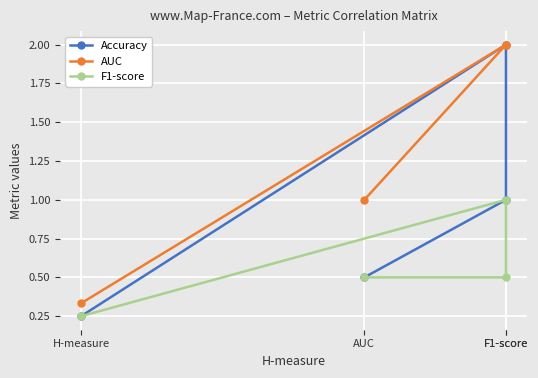

At which category is the sum across all series the highest?

F1-score